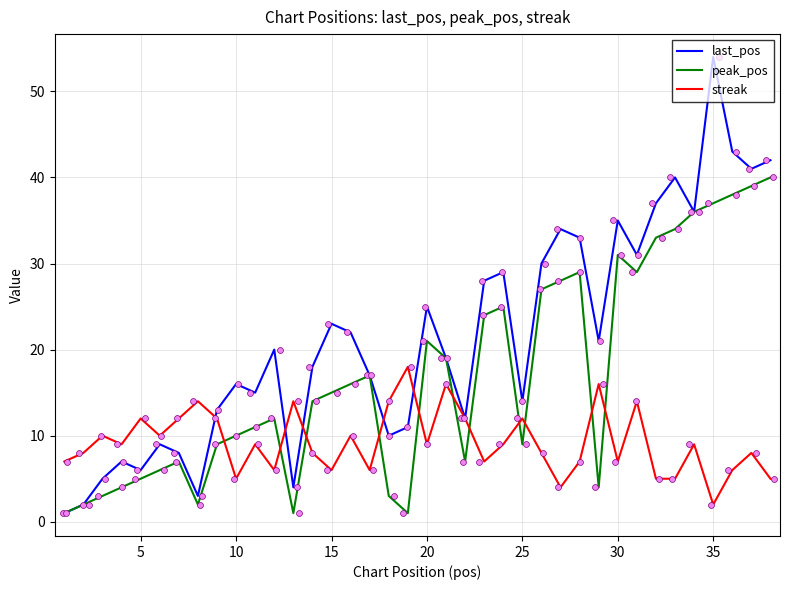

At how many categories does at least one series exceed 22?

16